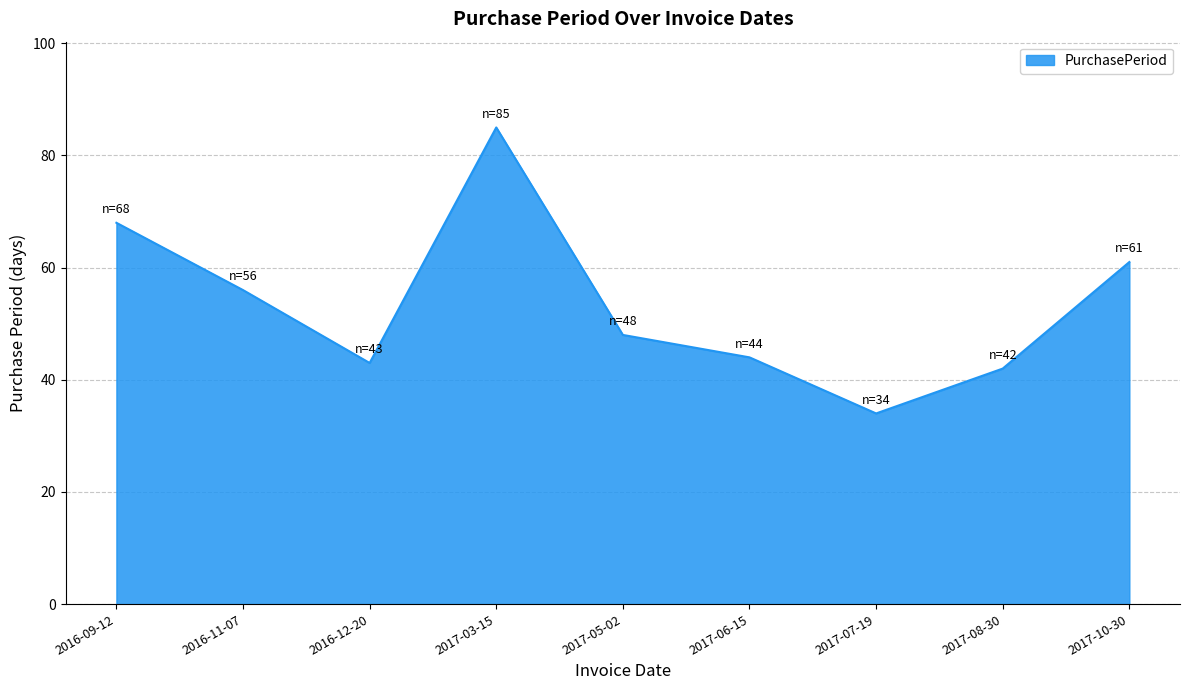

What is the average value?

53